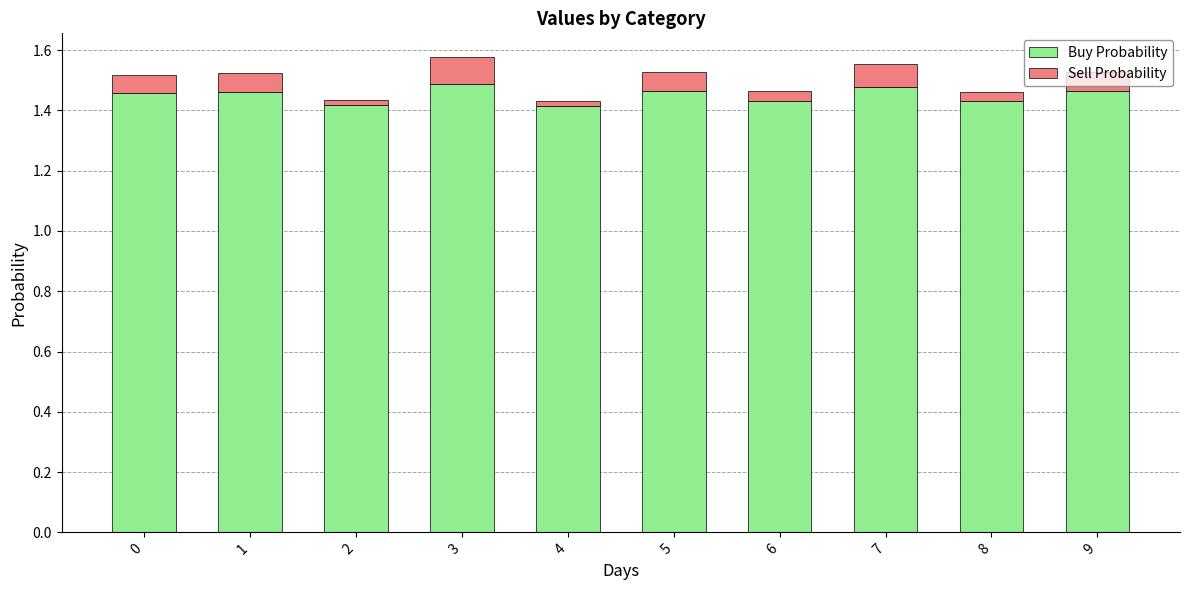

What is the sum of the Buy Probability values at 0 and 5?

2.9